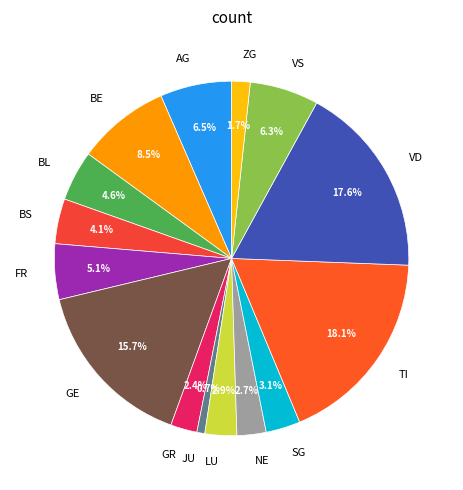

Is it true that GE is 29% of the pie?

False